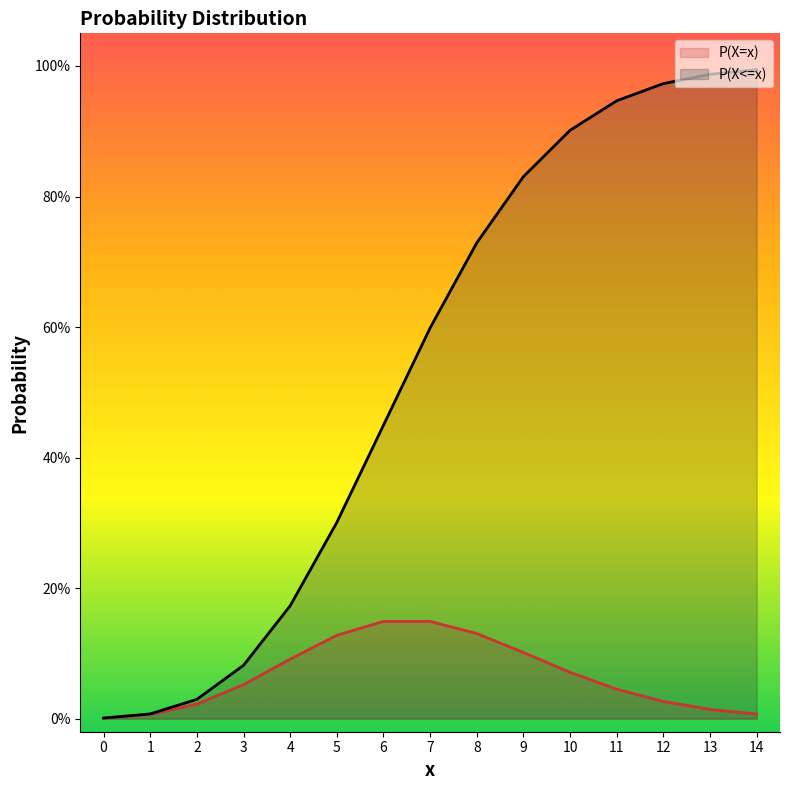

What are all the series names shown in the legend?

P(X=x), P(X<=x)